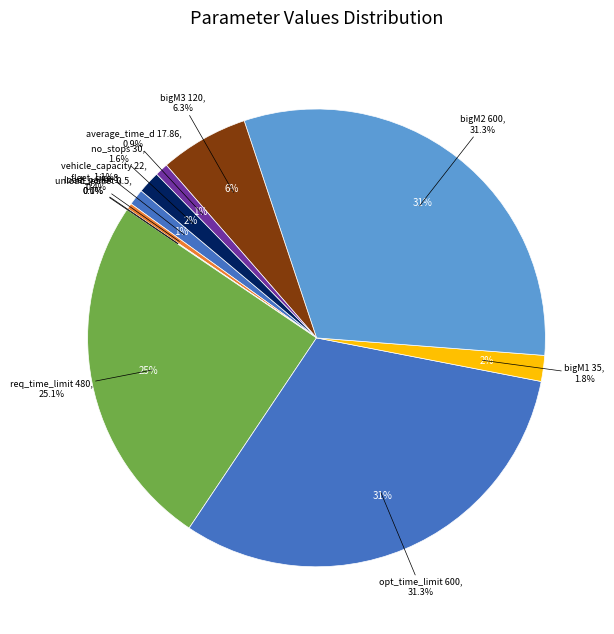

What portion of the pie excludes unload_pallet?

100.0%